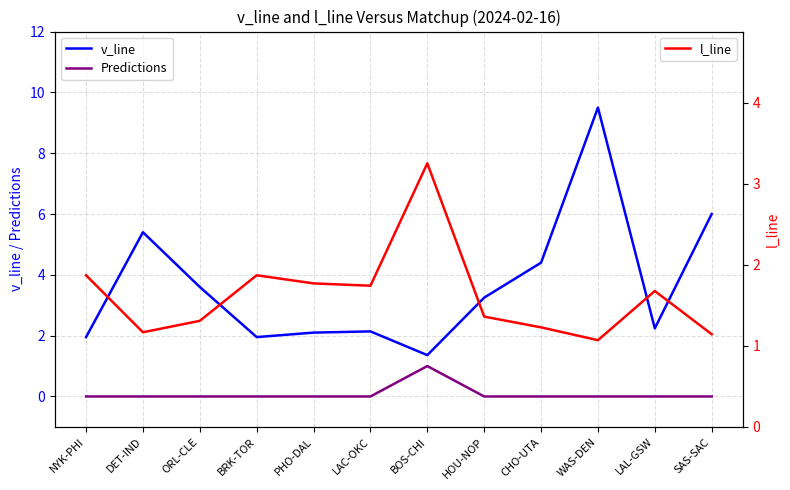

Rank the series at NYK-PHI from lowest to highest value.

Predictions, l_line, v_line